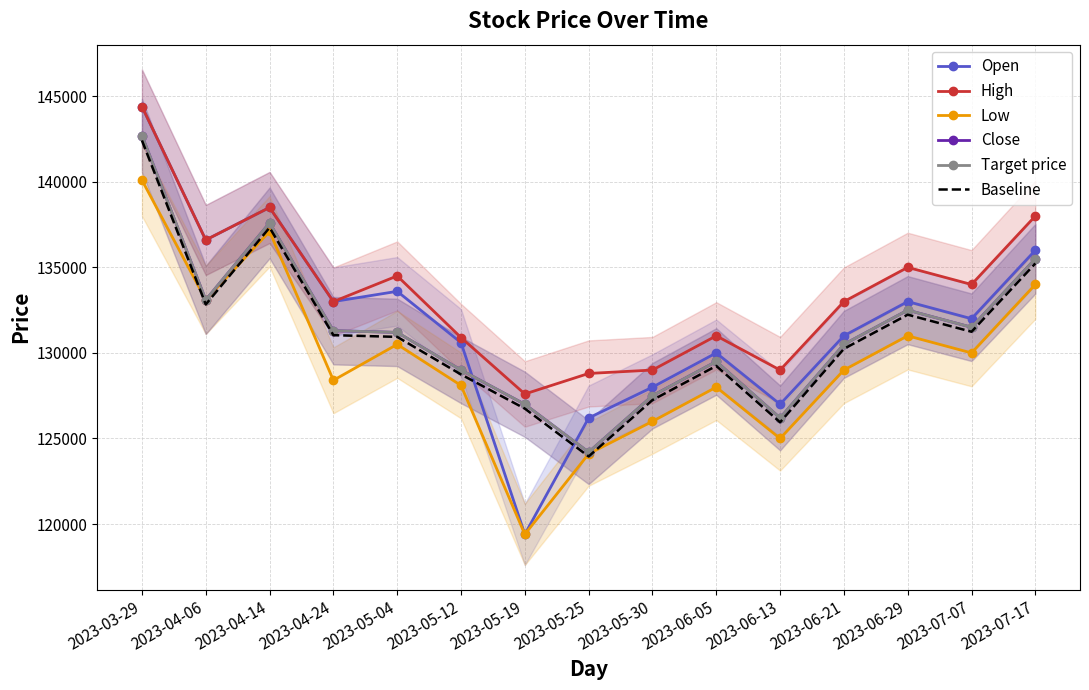

What is the value of the Target price point at the 1st from the left?

142700.0